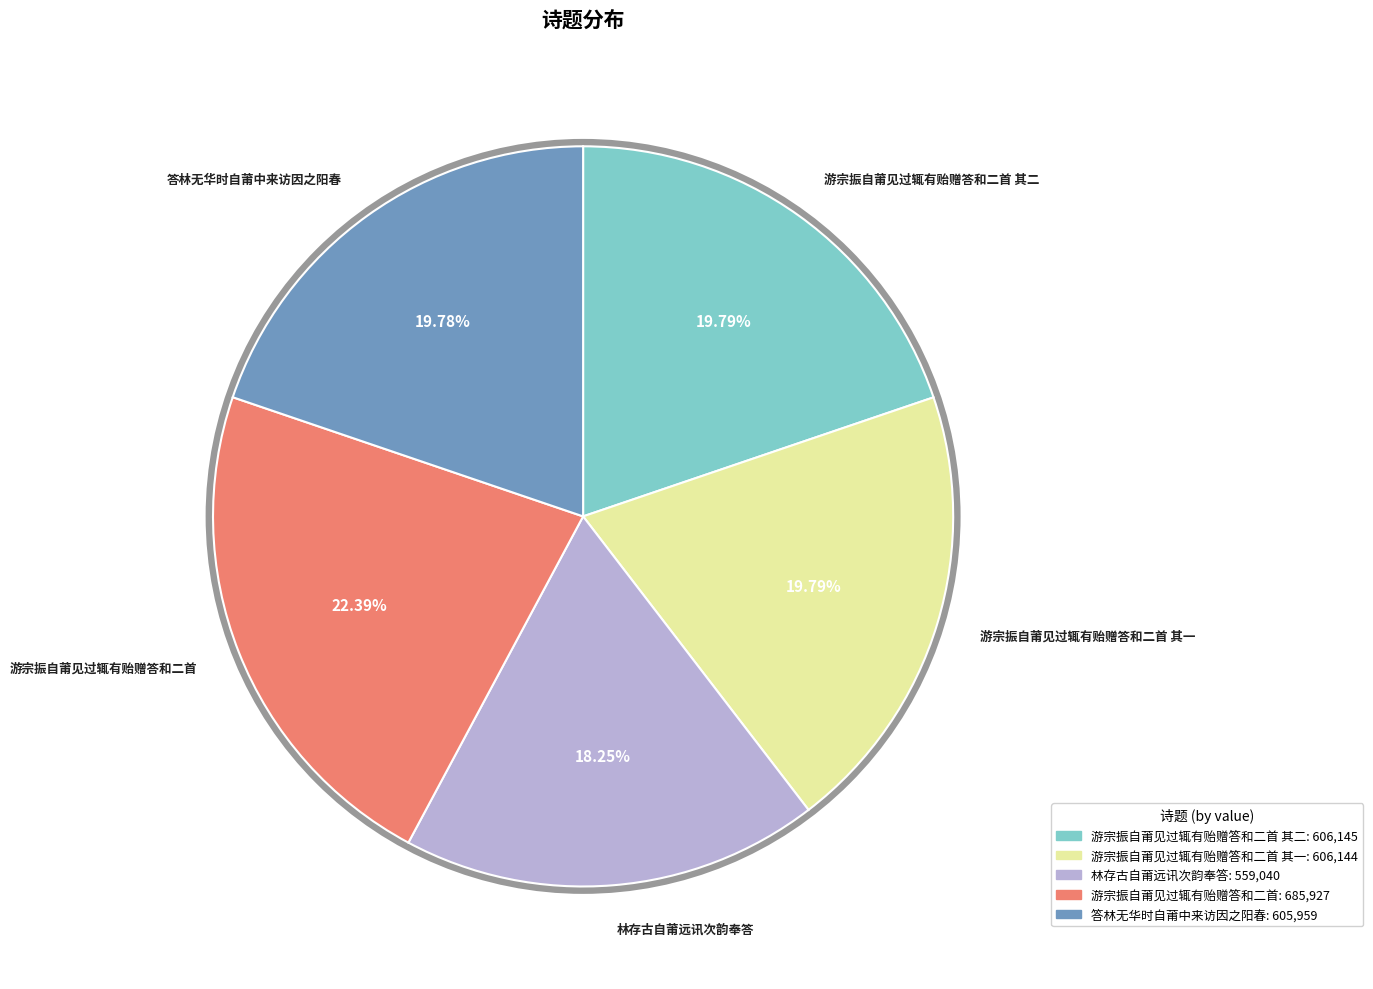

What is the ratio of the value at 游宗振自莆见过辄有贻赠答和二首 to the value at 游宗振自莆见过辄有贻赠答和二首 其一?

1.1